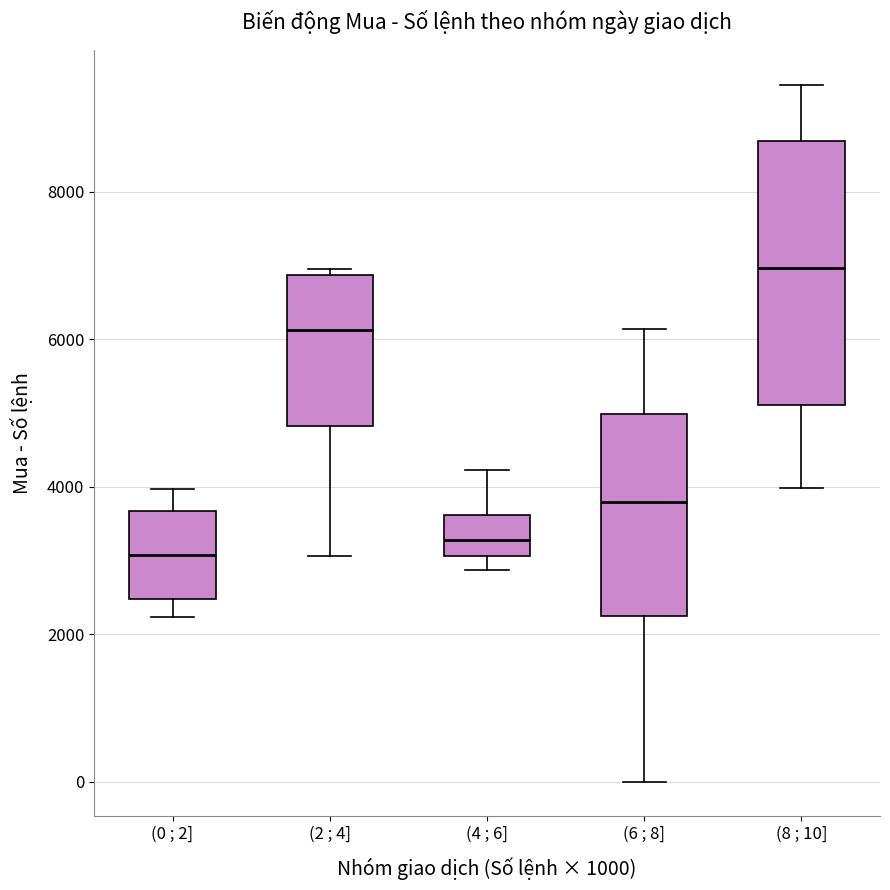

Reading left to right, transcribe this box plot: for each box, give where its median line is, the range the box spans, and where its two whiskers end, as read against the y-axis. The values are not printed on the chart, so give them approximately, as read against the axis.

(0 ; 2]: median 3000, box 2400 to 3600, whiskers 2200 to 4000
(2 ; 4]: median 6200, box 4800 to 6800, whiskers 3000 to 7000
(4 ; 6]: median 3200, box 3000 to 3600, whiskers 2800 to 4200
(6 ; 8]: median 3800, box 2200 to 5000, whiskers 0 to 6200
(8 ; 10]: median 7000, box 5200 to 8600, whiskers 4000 to 9400